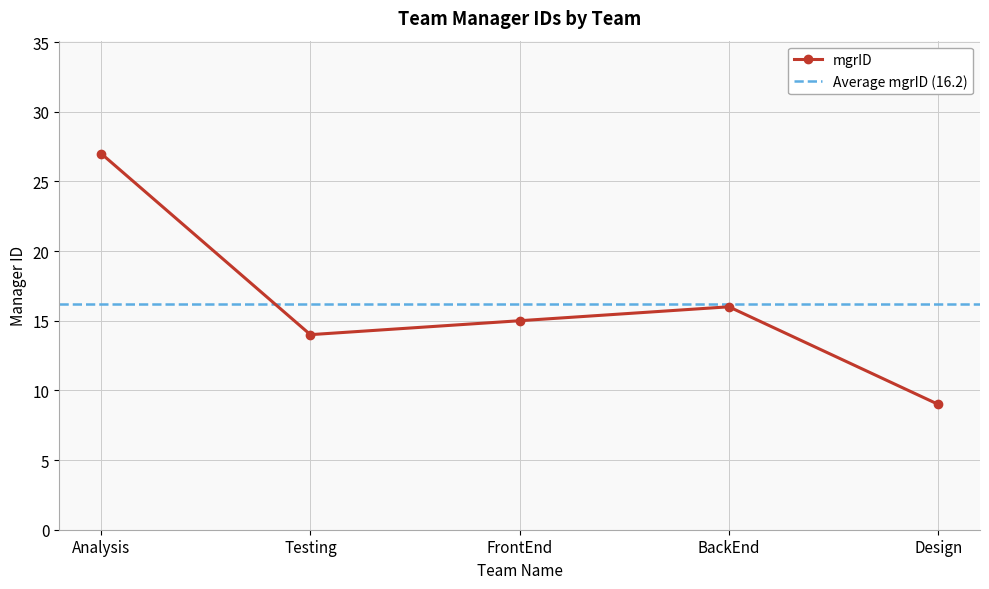

True or false: the data shows 27 at Analysis.

True